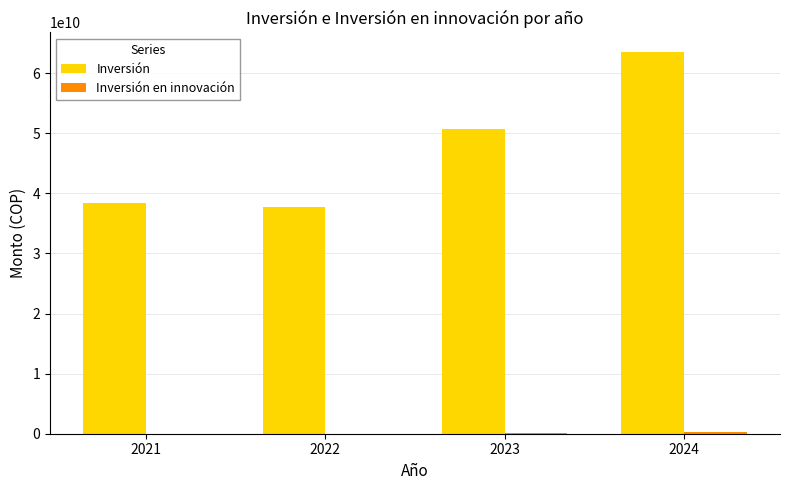

Which label corresponds to the largest value in the chart?

2024